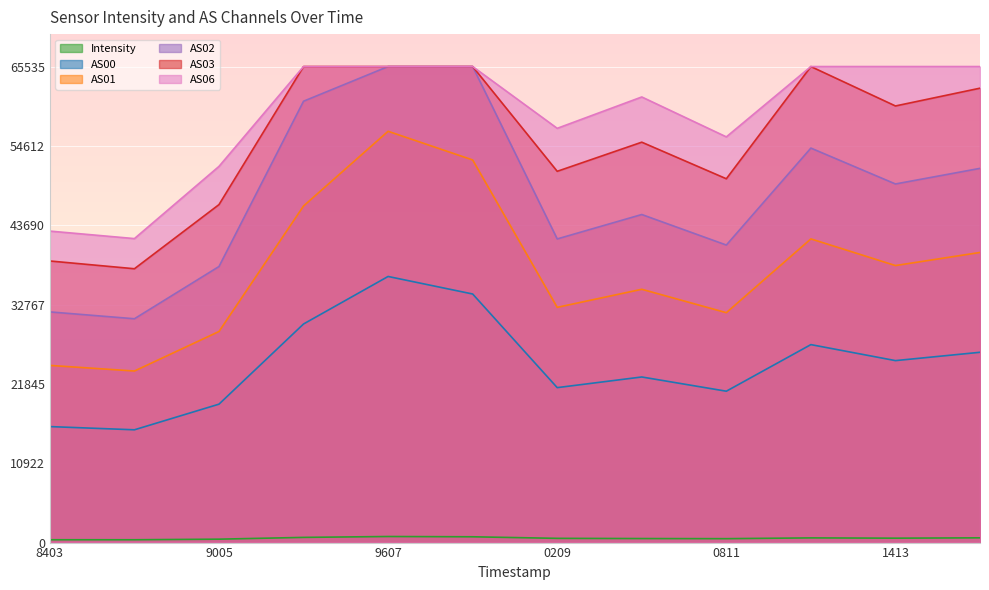

Is the value of AS00 at 8403 greater than the value of AS01 at 0811?

No